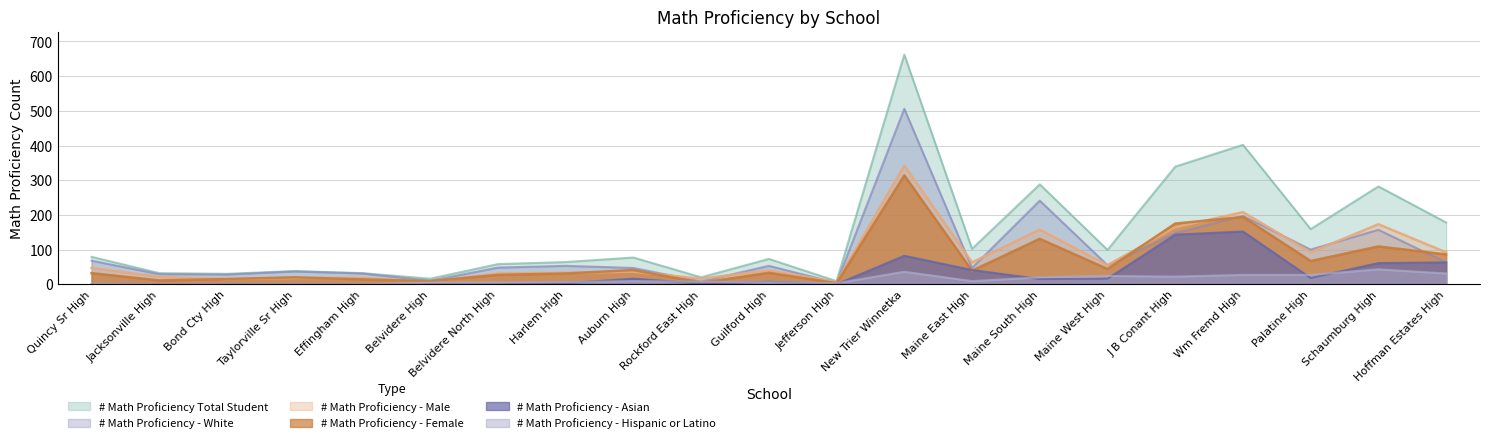

In # Math Proficiency - Male, how many points are lower than both neighbors (excluding endpoints)?

7